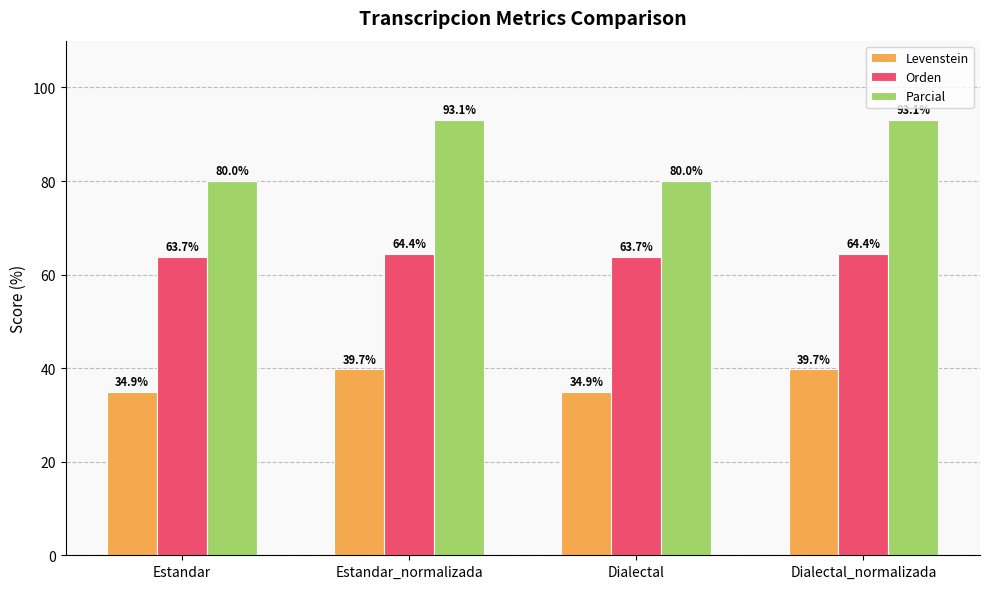

Reading left to right, transcribe all the data shown in this chart.

Levenstein: 34.9	39.7	34.9	39.7
Orden: 63.7	64.4	63.7	64.4
Parcial: 80.0	93.1	80.0	93.1